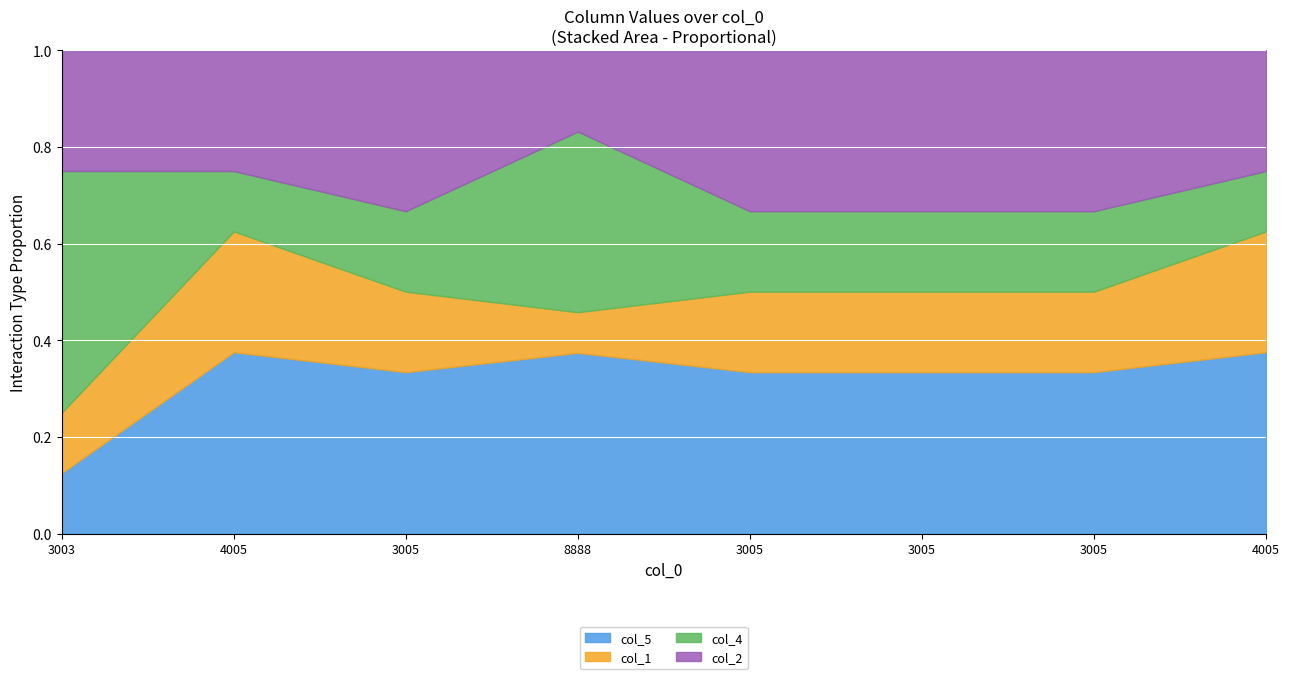

True or false: col_1 and col_5 intersect in this chart.

False